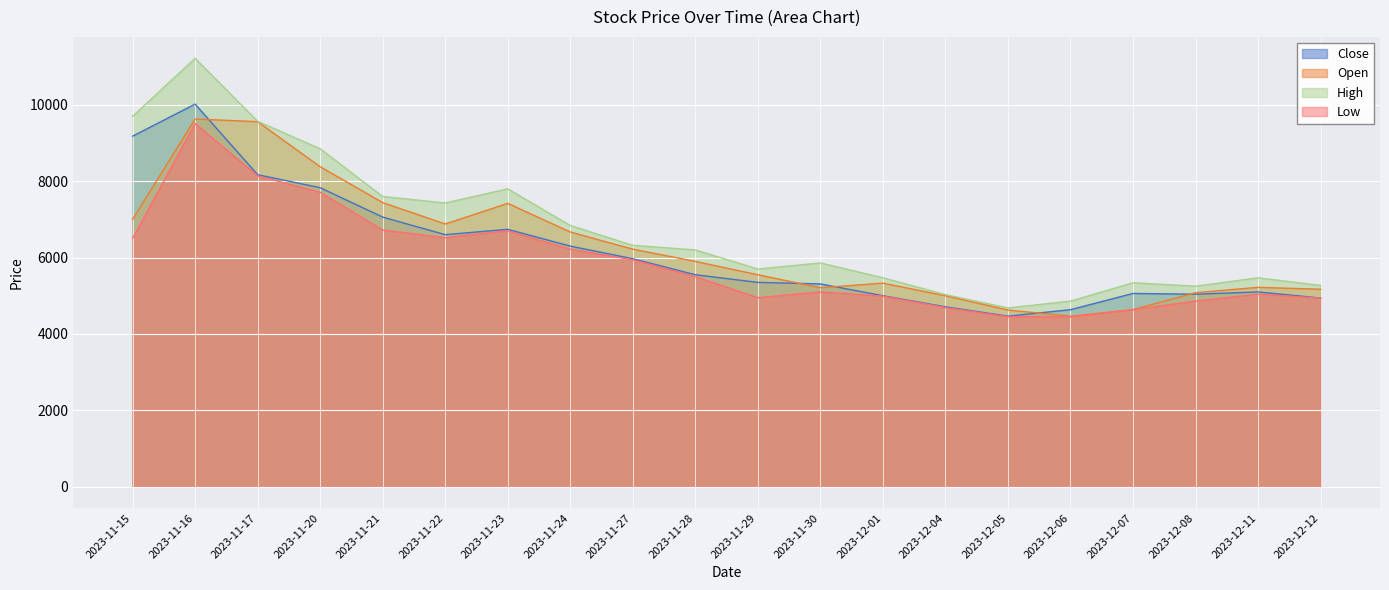

True or false: Open and High cross at least once.

False